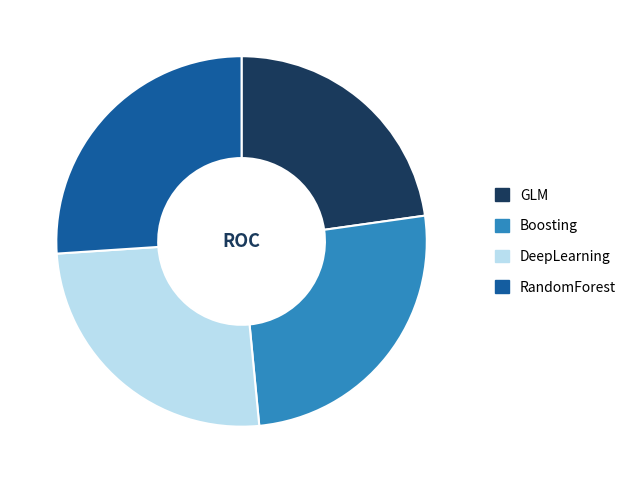

Does any single category account for the majority?

No